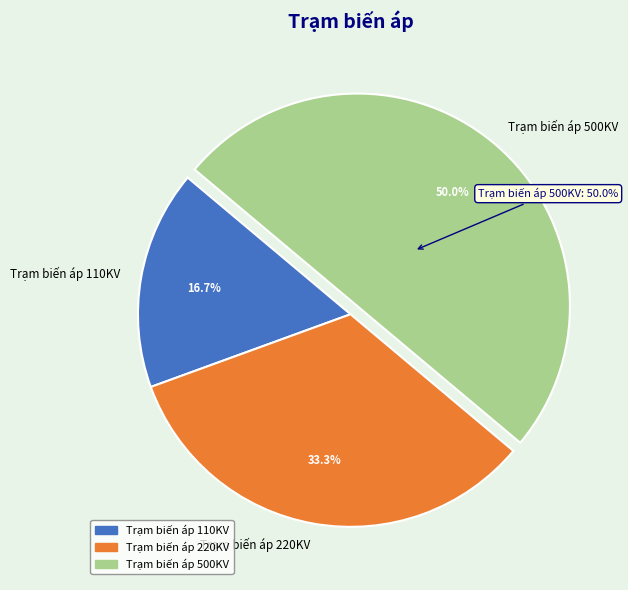

To the nearest percent, what percentage of the pie is Trạm biến áp 110KV?

17%